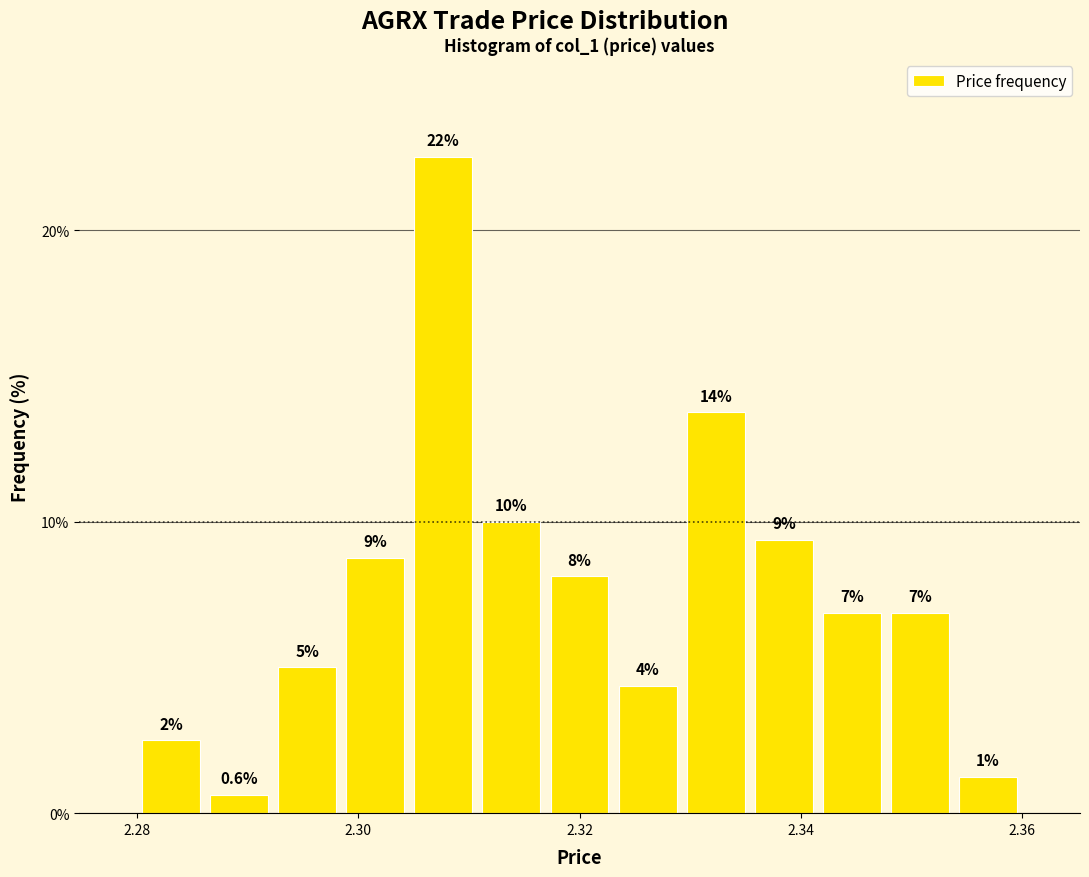

Read against the x-axis, roughly where is the centre of the tallest bar?

2.308